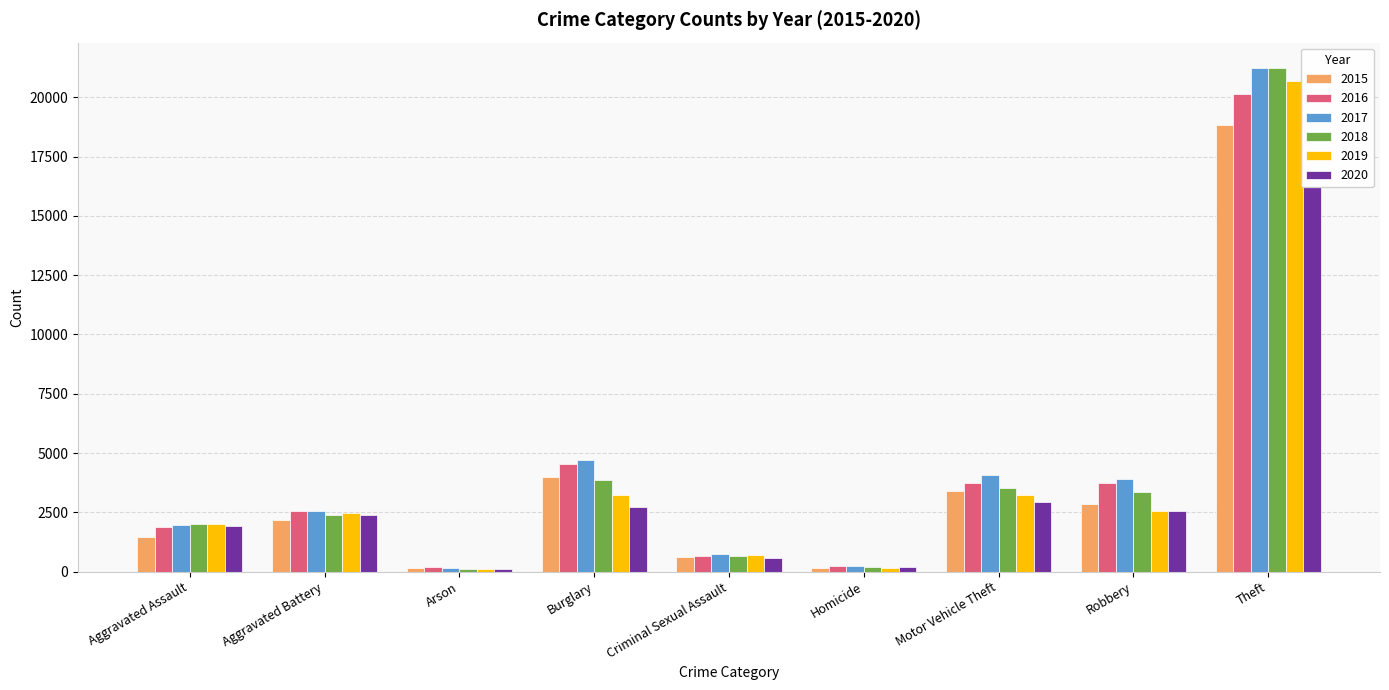

What is the maximum value for 2015?

18845